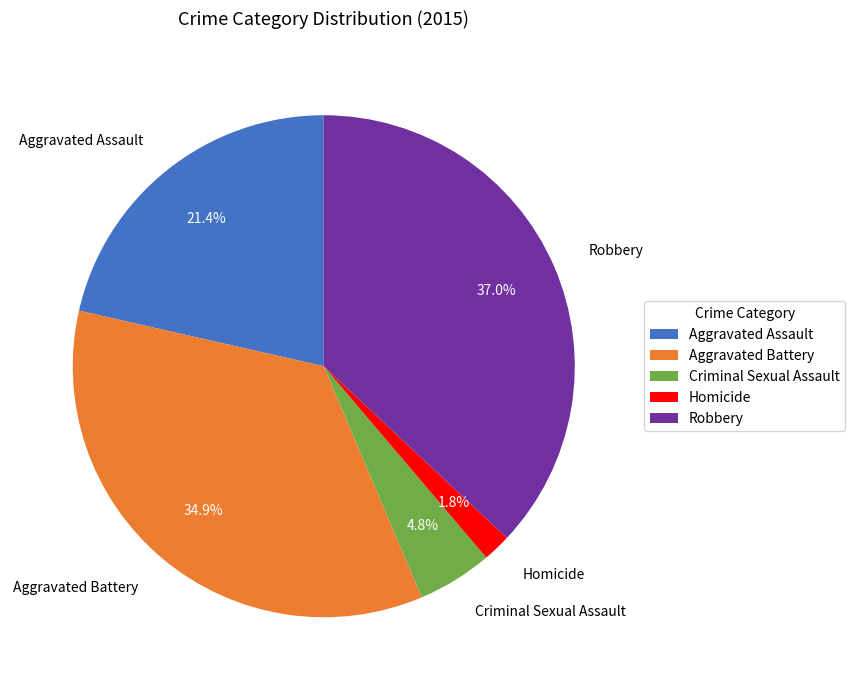

Which category has the biggest portion of the pie?

Robbery